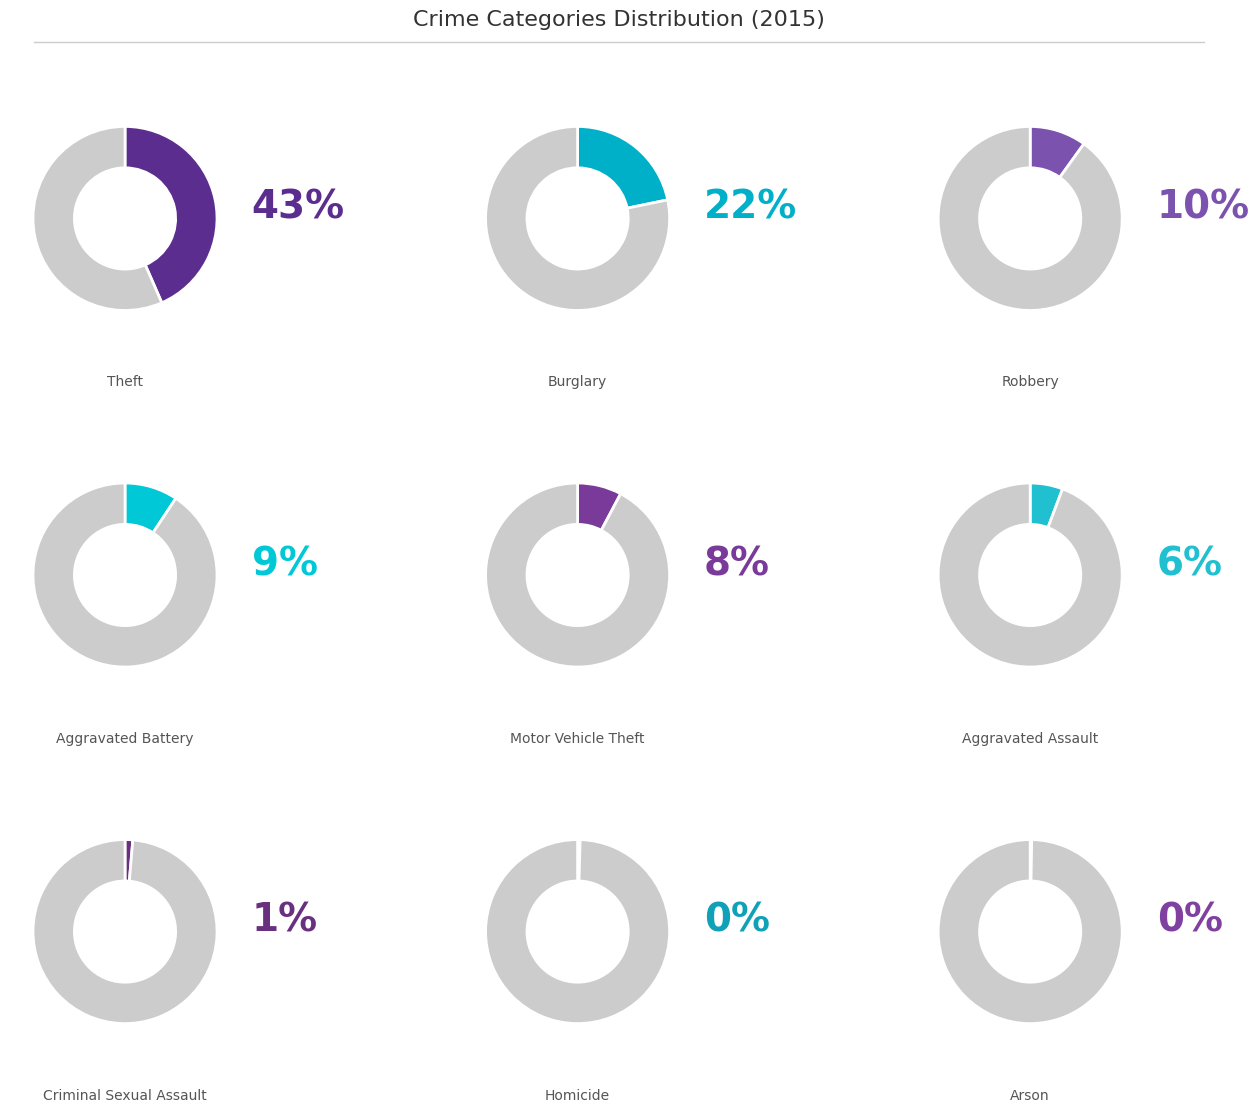

Does Homicide account for over 50% of the chart?

No